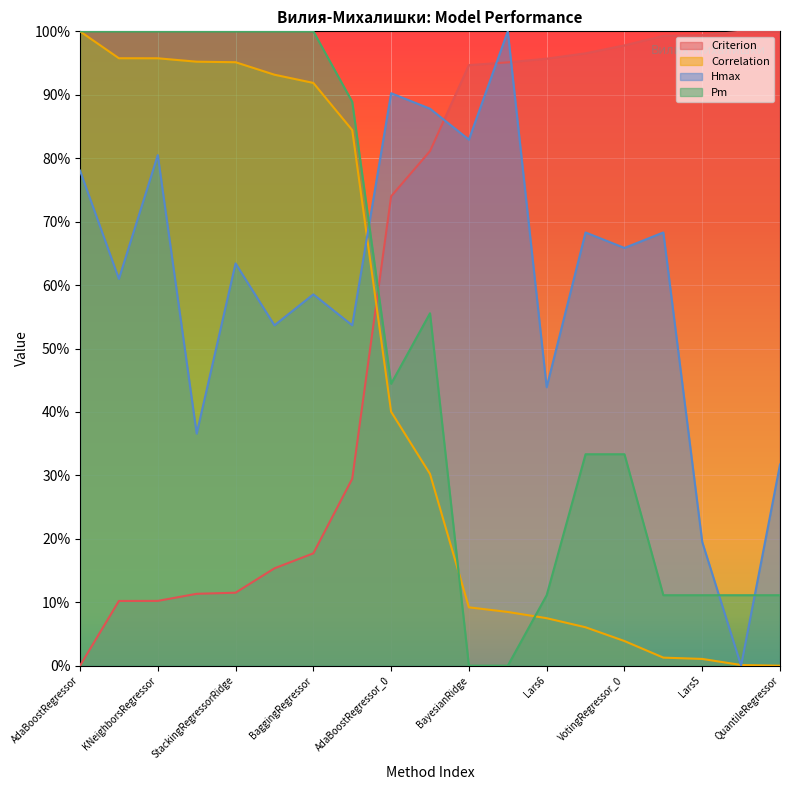

What position from the left is BayesianRidge?

11